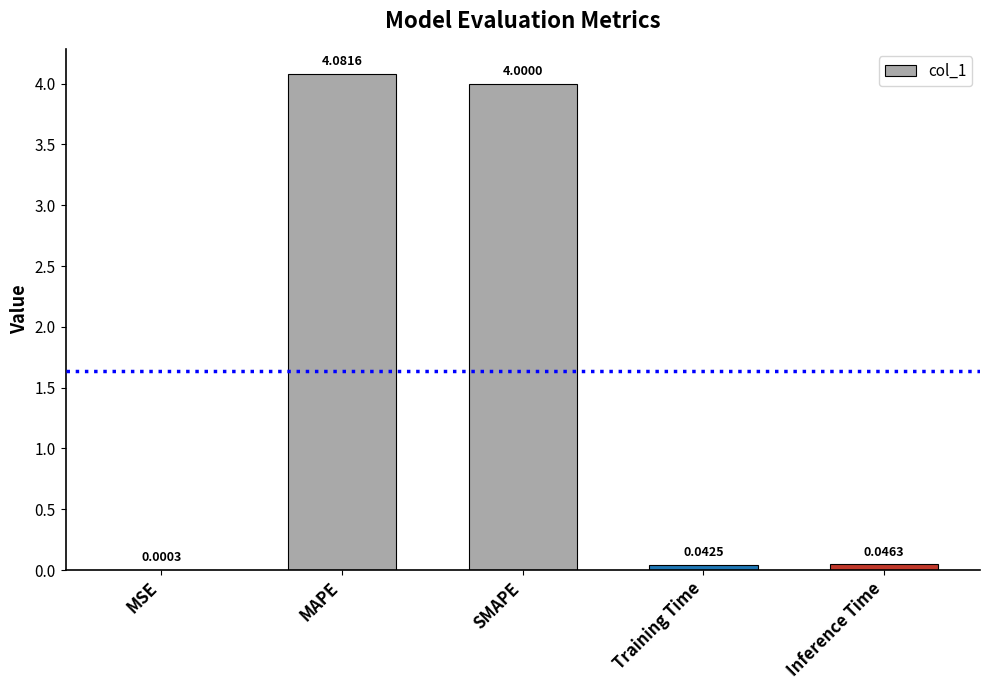

What is the greatest value displayed?

4.1